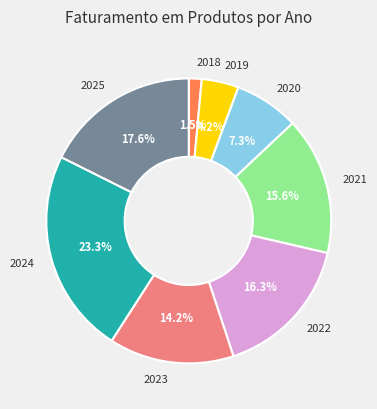

Is there any slice that represents more than half of the pie?

No